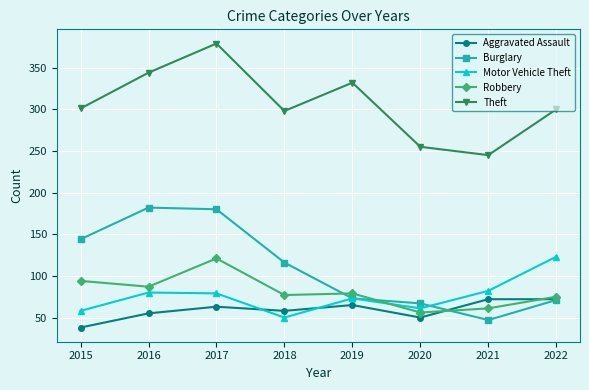

What is the spread (max minus min) of values at 2017?

316